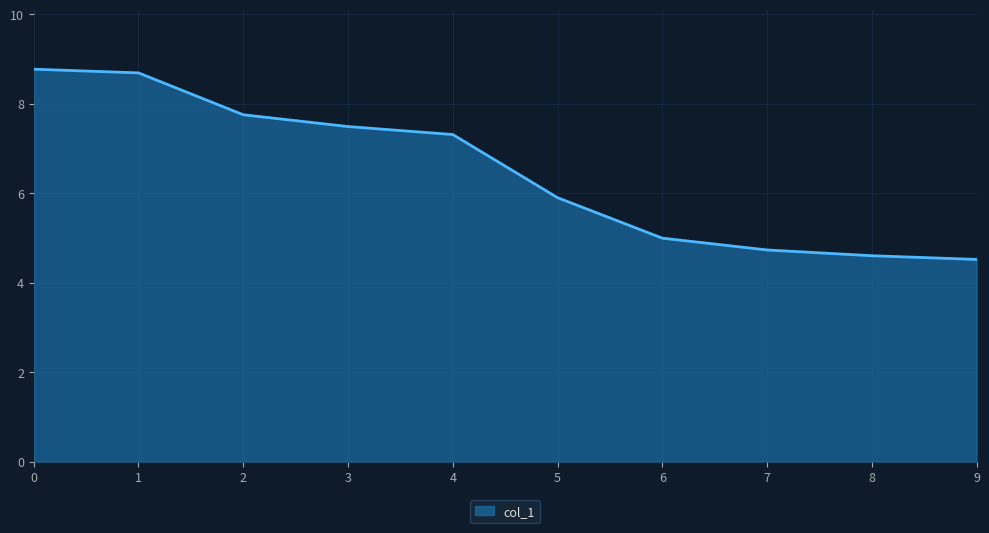

Is it true that the value at 1 is 8.7?

True